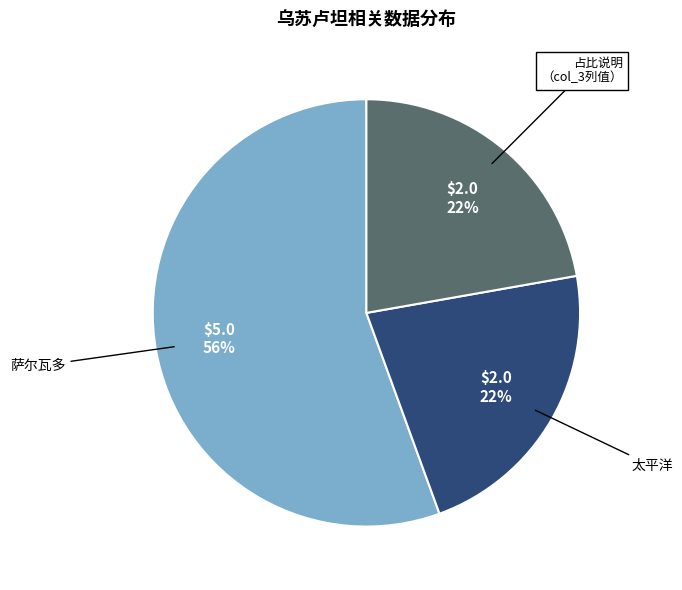

To the nearest percent, what is the average slice percentage?

33%